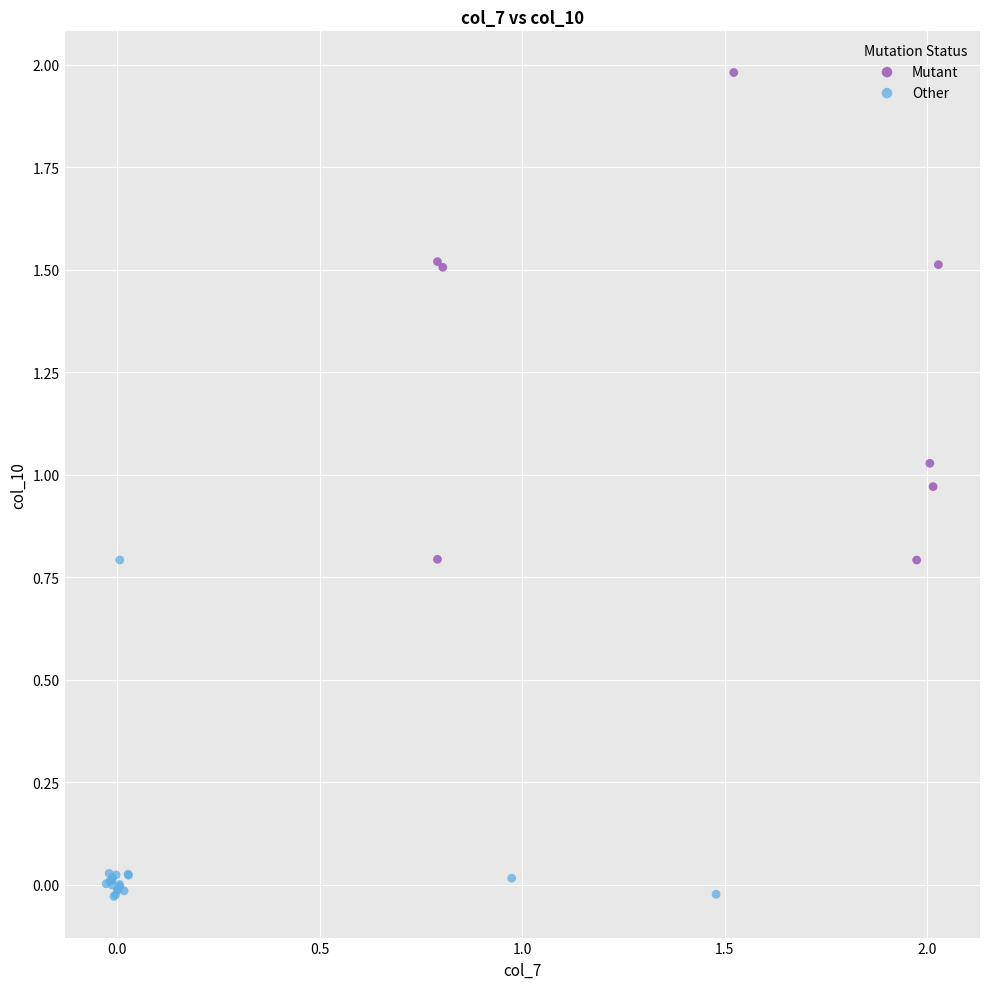

What are all the series names shown in the legend?

Mutant, Other